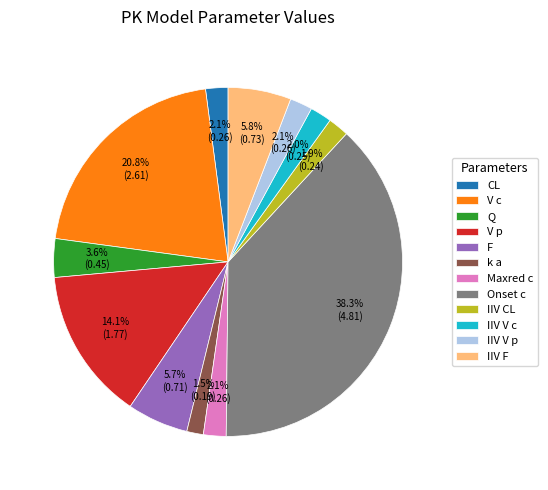

Count the number of slices in the pie.

12